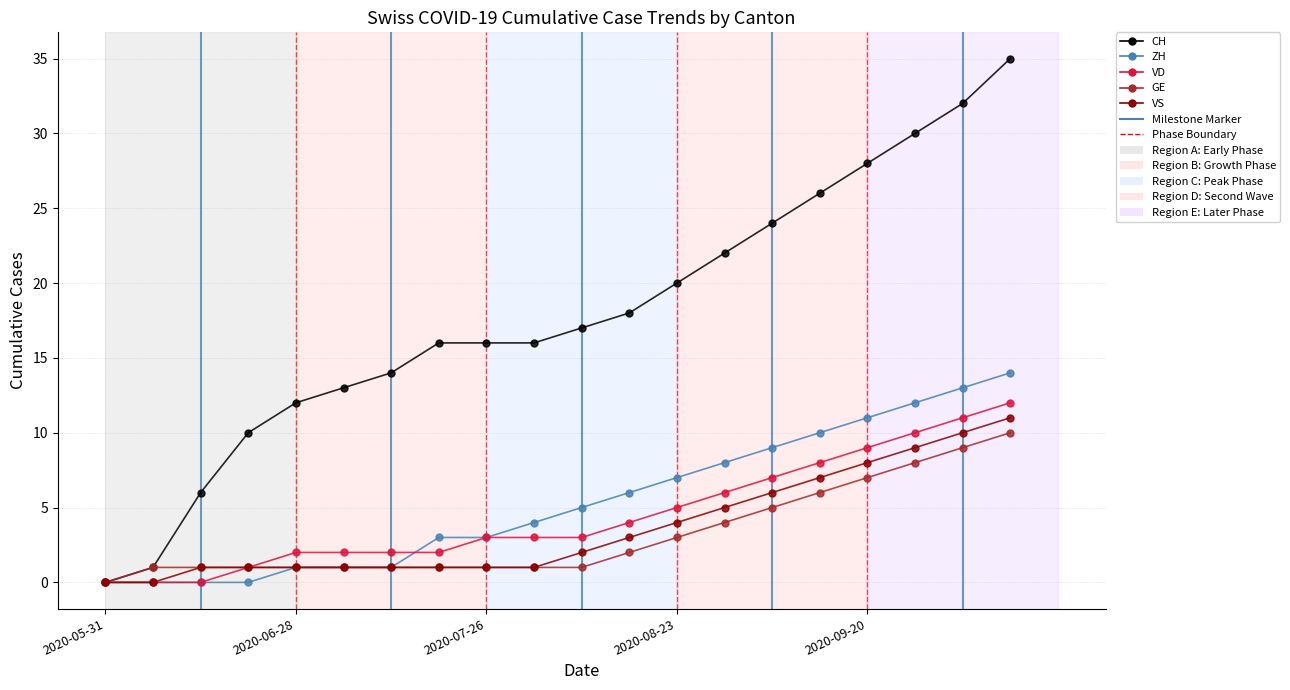

Which series has the largest total across all categories?

CH